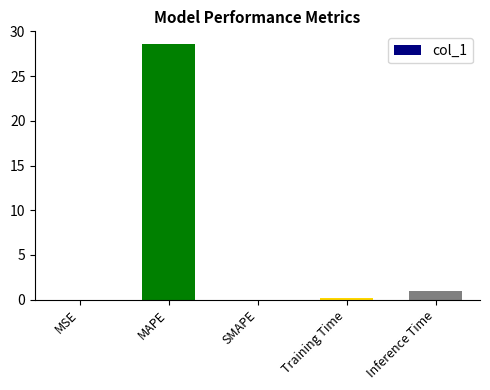

What is the sum of the values at MAPE and SMAPE?

28.6